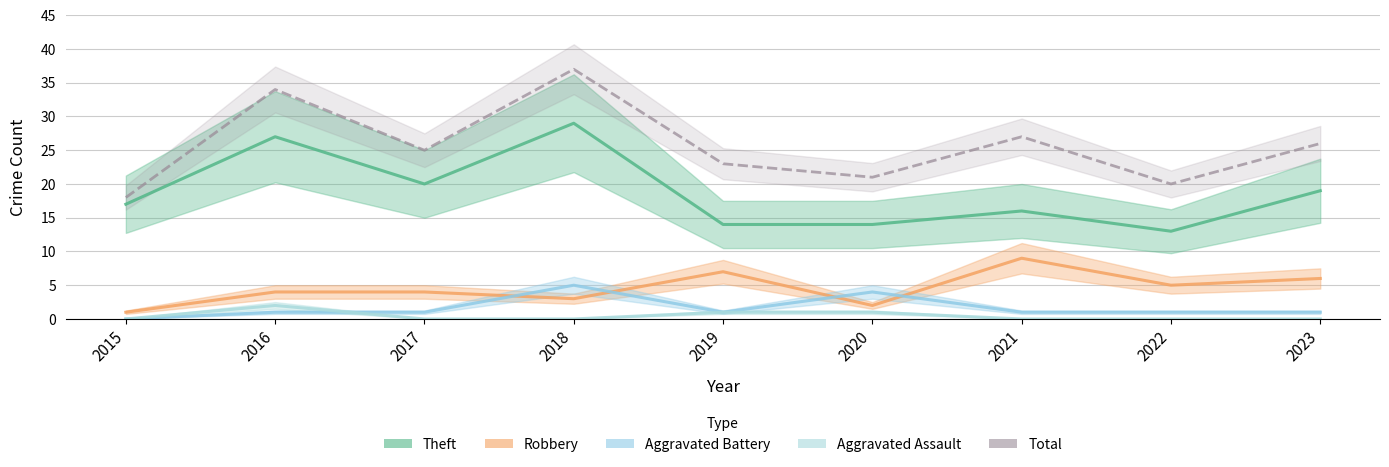

Is it true that Theft equals 16 at 2021?

True